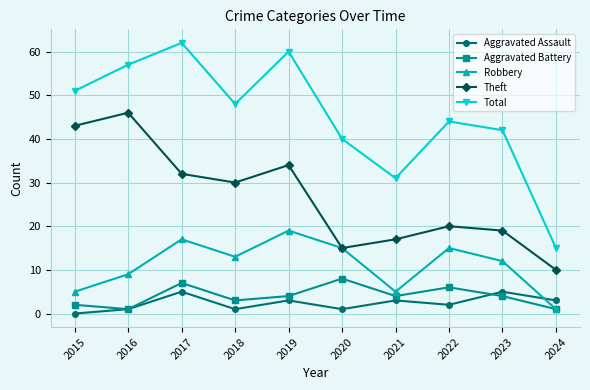

Reading right to left, what are all the values shown in this chart?

Aggravated Assault: 3	5	2	3	1	3	1	5	1	0
Aggravated Battery: 1	4	6	4	8	4	3	7	1	2
Robbery: 1	12	15	5	15	19	13	17	9	5
Theft: 10	19	20	17	15	34	30	32	46	43
Total: 15	42	44	31	40	60	48	62	57	51